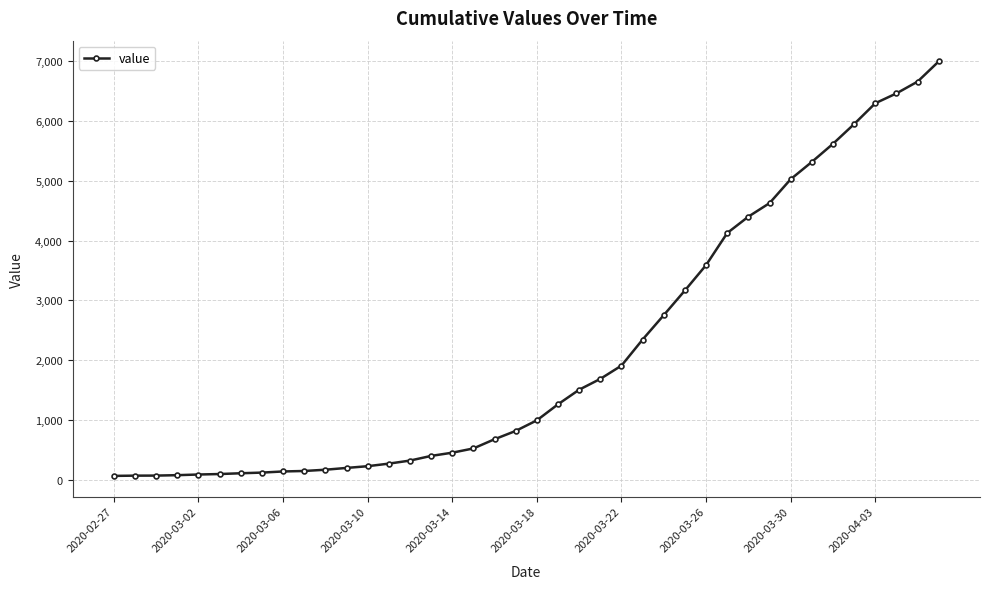

What is the maximum value shown in the chart?

6995